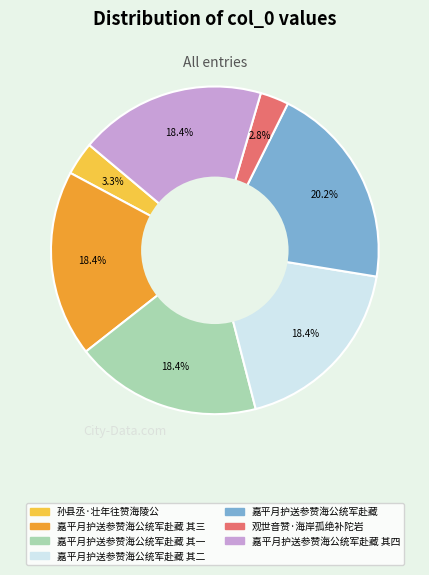

Does any single category account for the majority?

No